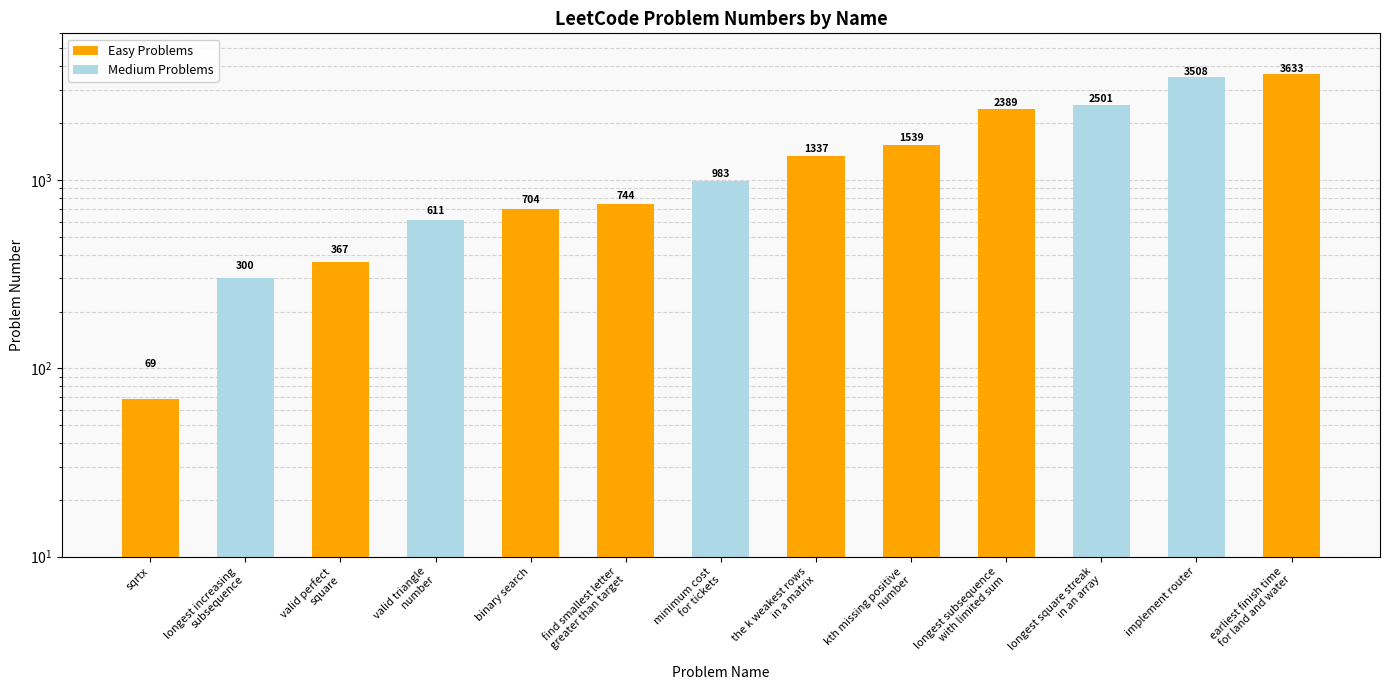

What is the label of the 5th bar from the right?

kth missing positive
number